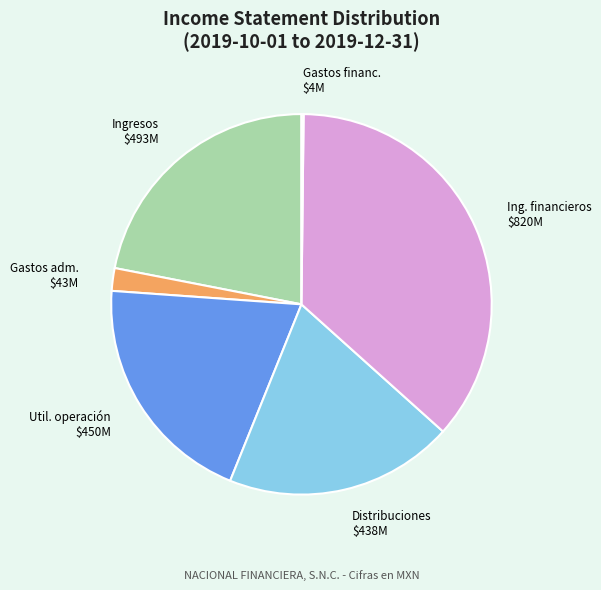

The Util. operación $450M slice represents 20% of the pie. True or false?

True